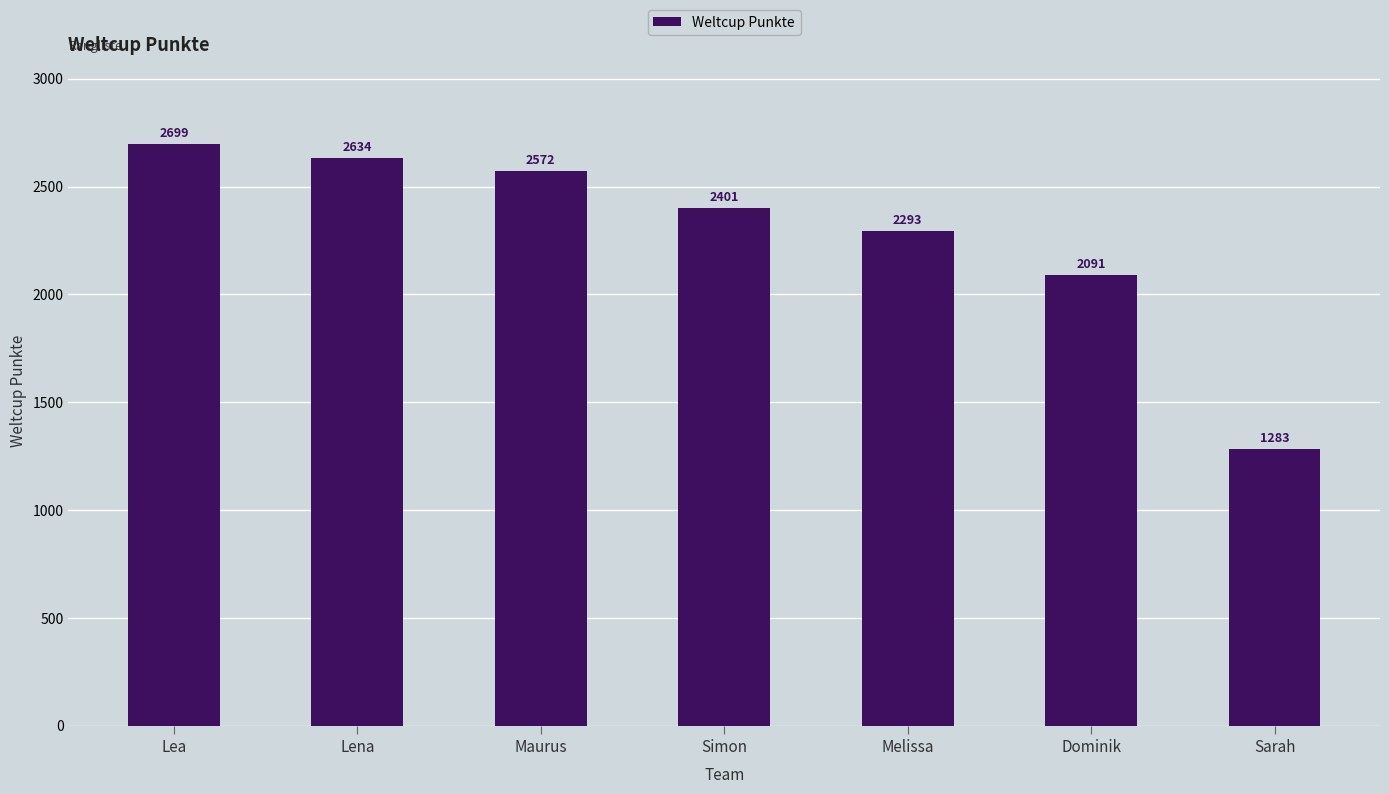

The value at Sarah is 1283. True or false?

True